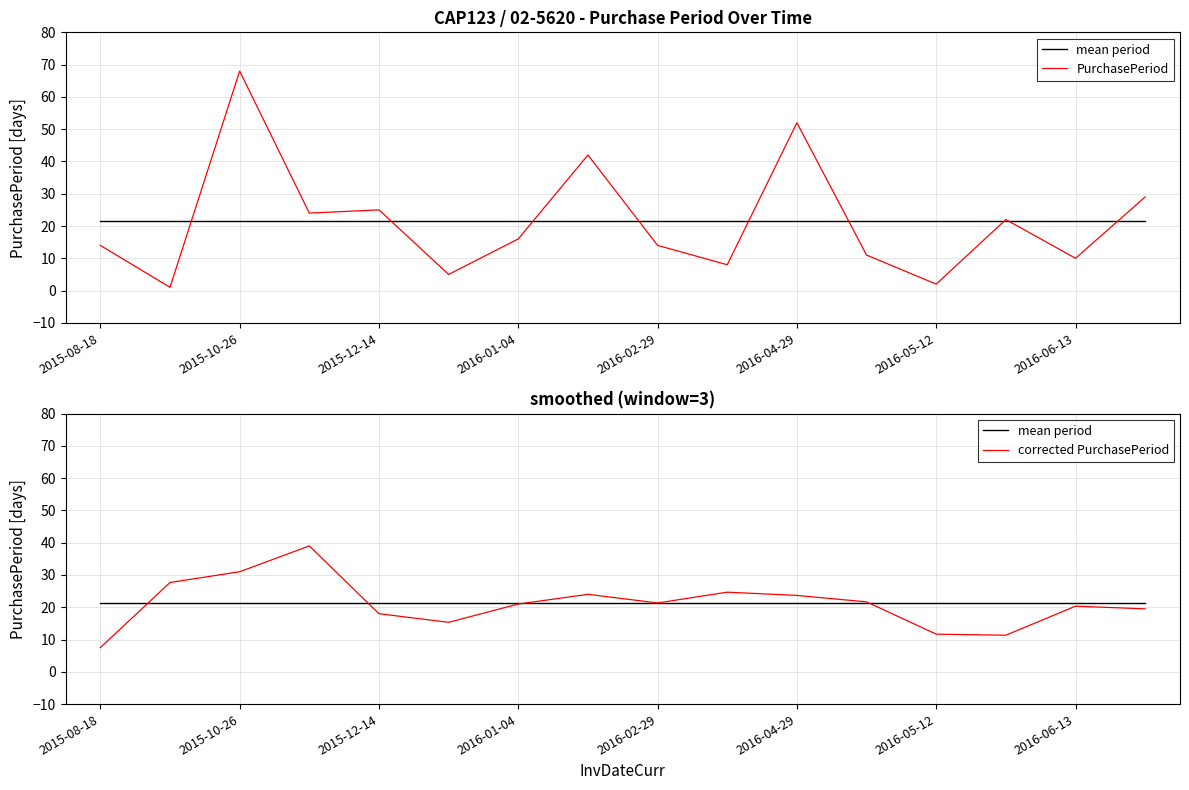

True or false: PurchasePeriod and corrected PurchasePeriod cross at least once.

True